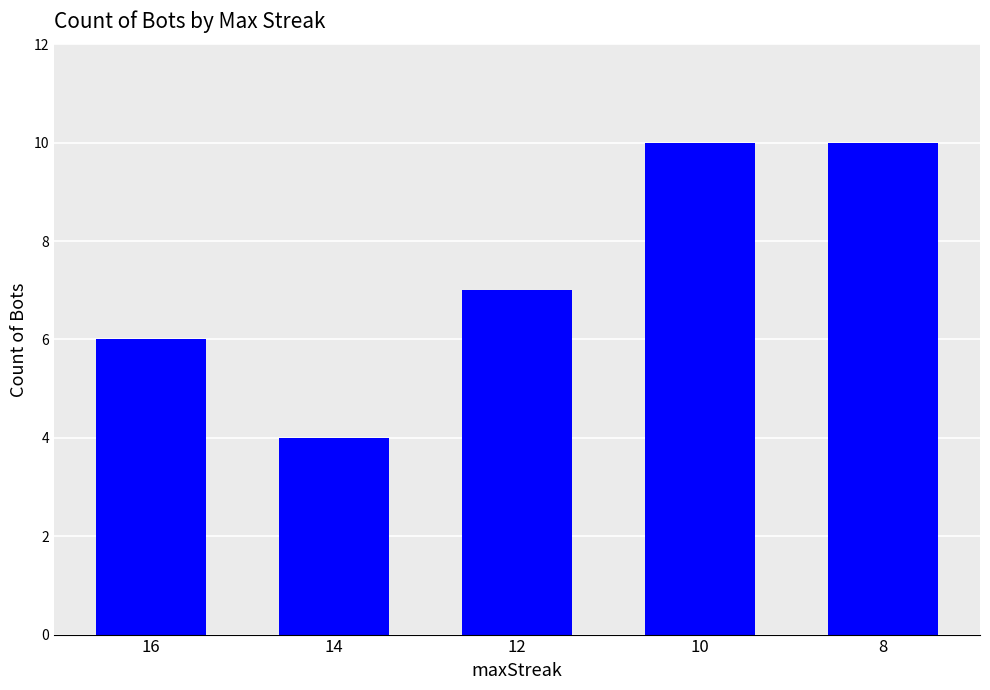

What is the maximum value shown in the chart?

10